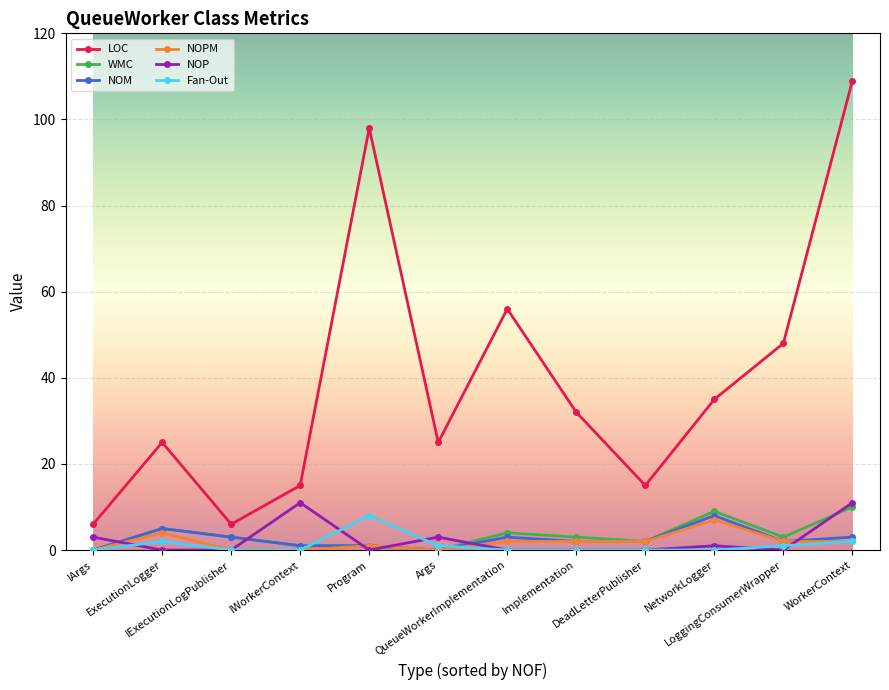

What is the label of the 5th point from the right?

Implementation